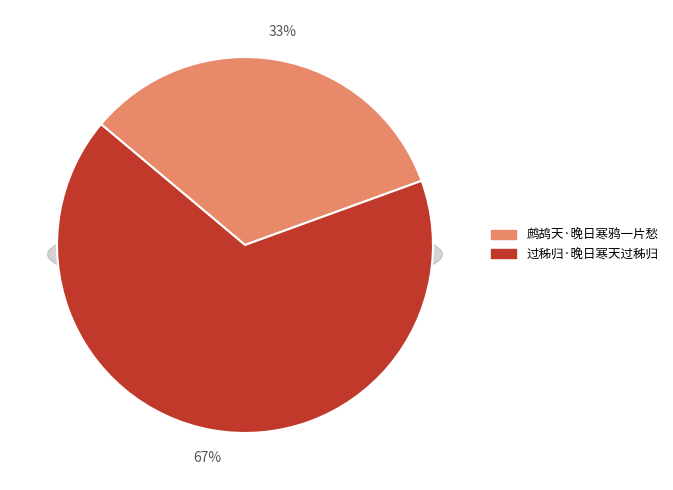

To the nearest percent, what is the combined percentage of 过秭归·晚日寒天过秭归 and 鹧鸪天·晚日寒鸦一片愁?

100%